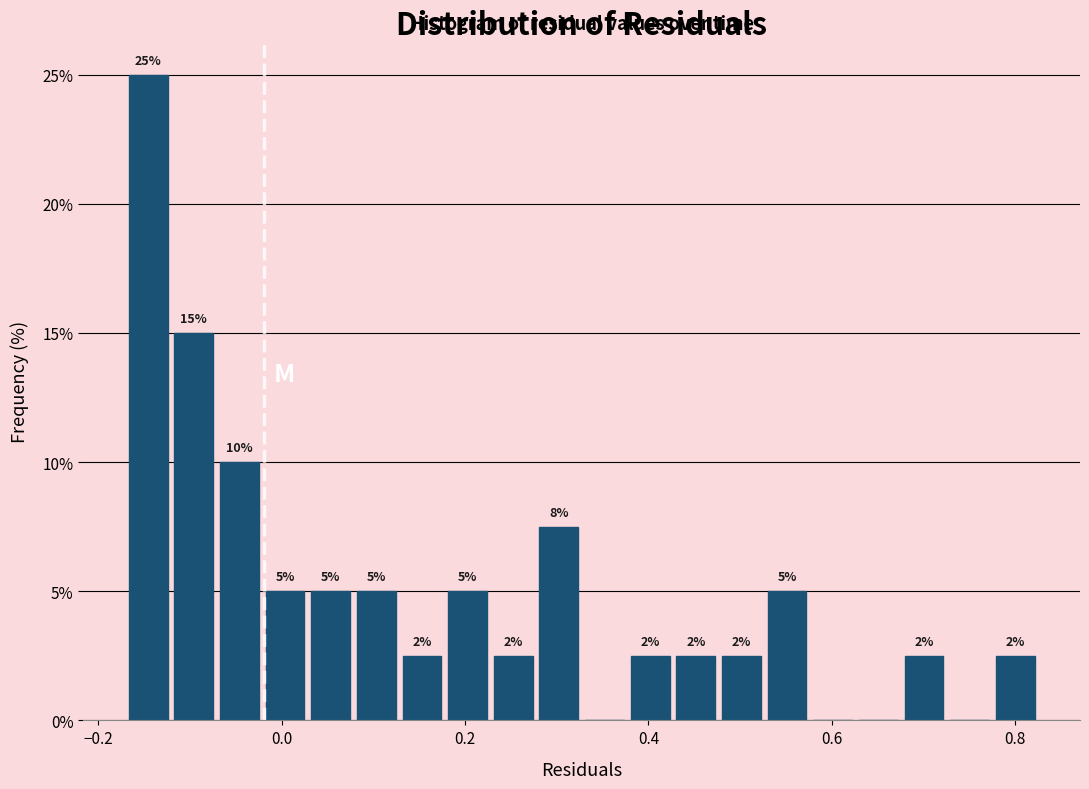

Read against the x-axis, roughly where is the centre of the tallest bar?

-0.14